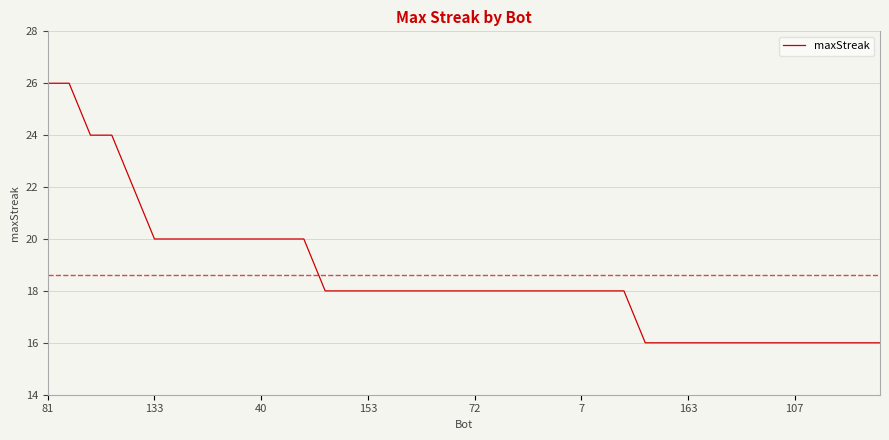

What is the smallest value displayed?

16